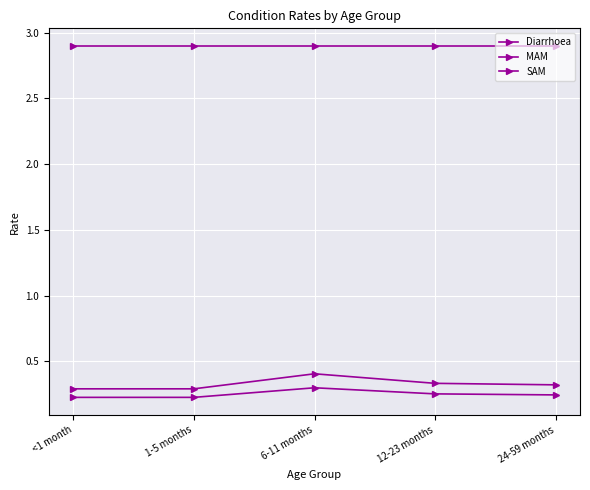

Is the value of MAM at 1-5 months greater than the value of SAM at 1-5 months?

Yes